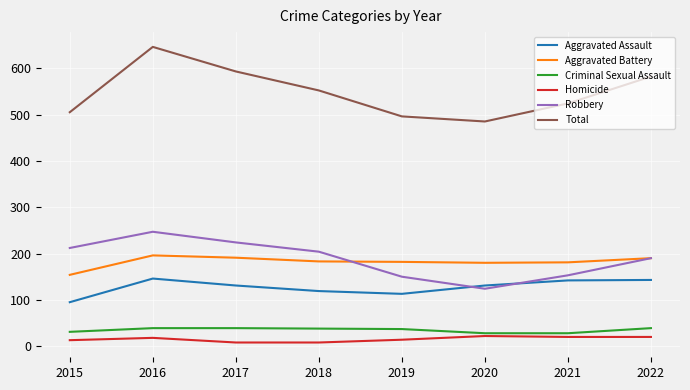

What is the total value across all series at 2019?

992